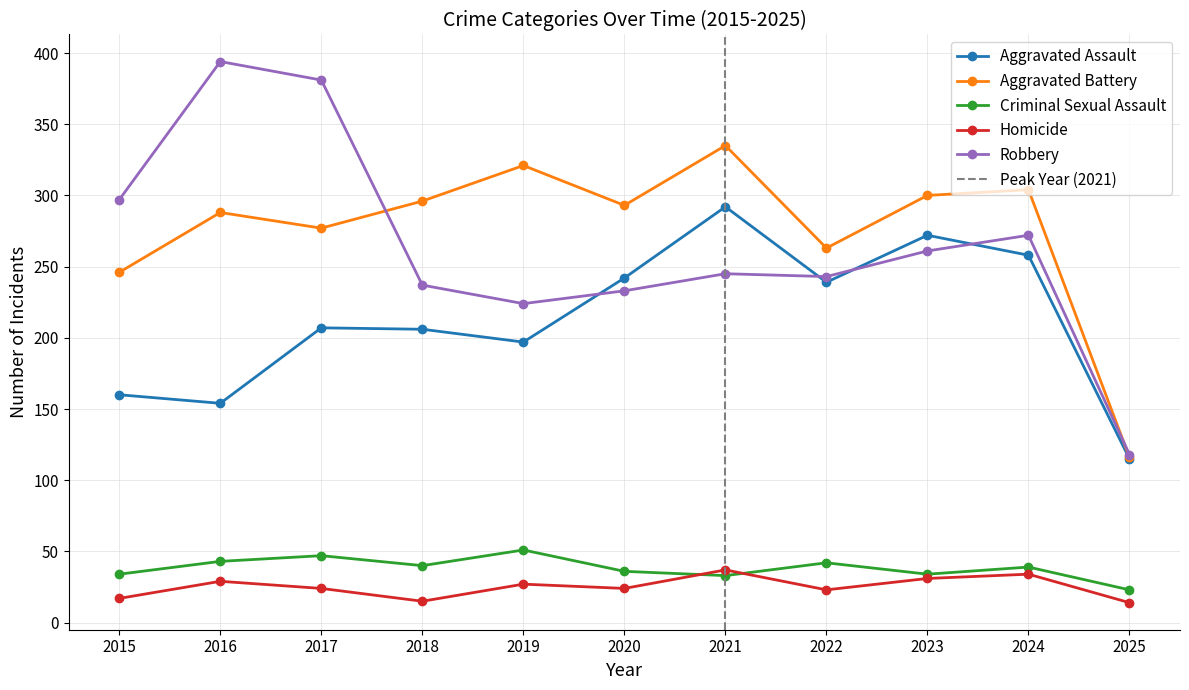

Which series has the largest range (max minus min)?

Robbery